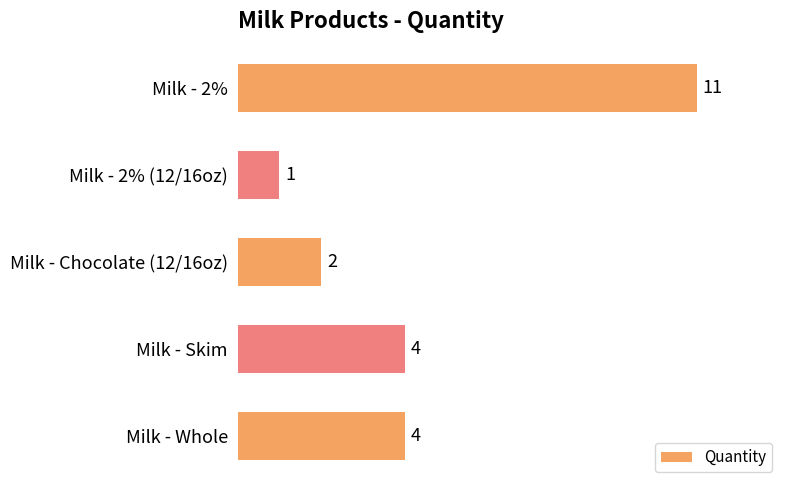

Count the number of categories in the chart.

5